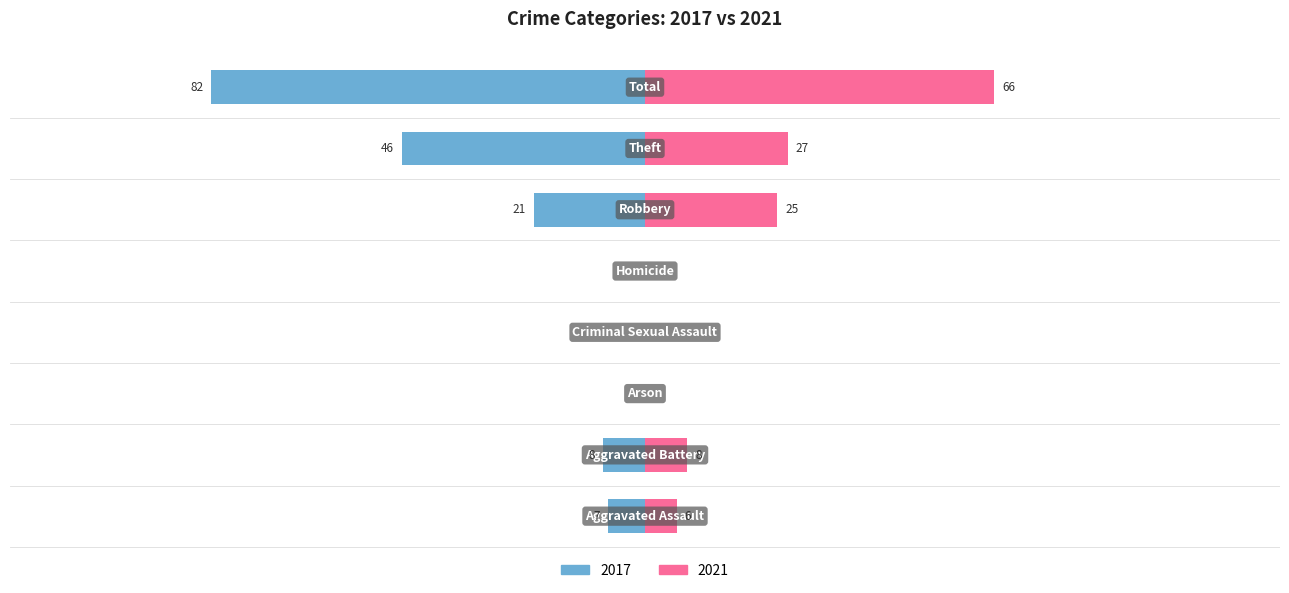

At which label does 2017 first exceed -7?

Arson